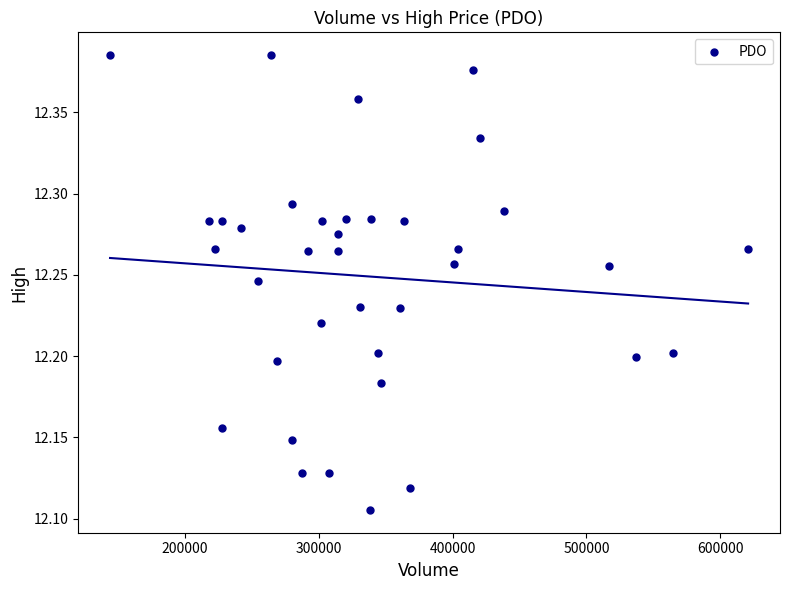

What is the range of X values (max minus min)?

476600.0